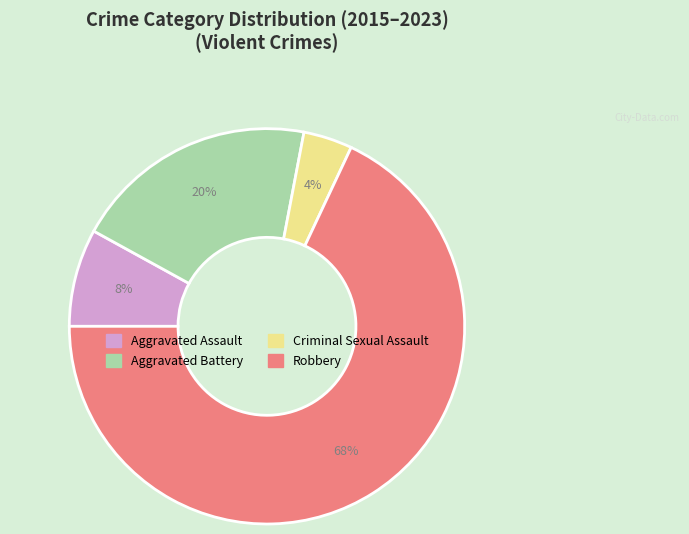

Which slice is the smallest?

Criminal Sexual Assault